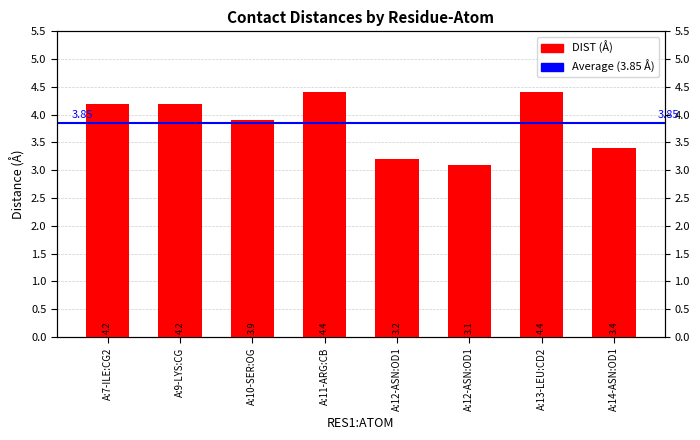

Reading left to right, list all the values displayed in this chart.

4.2	4.2	3.9	4.4	3.2	3.1	4.4	3.4